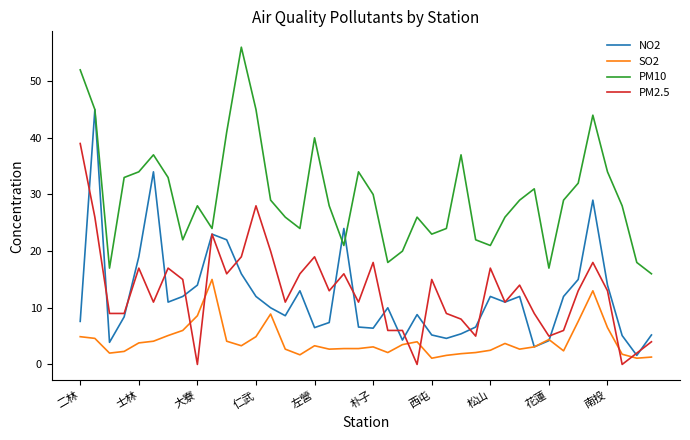

What is the greatest value displayed?

56.0